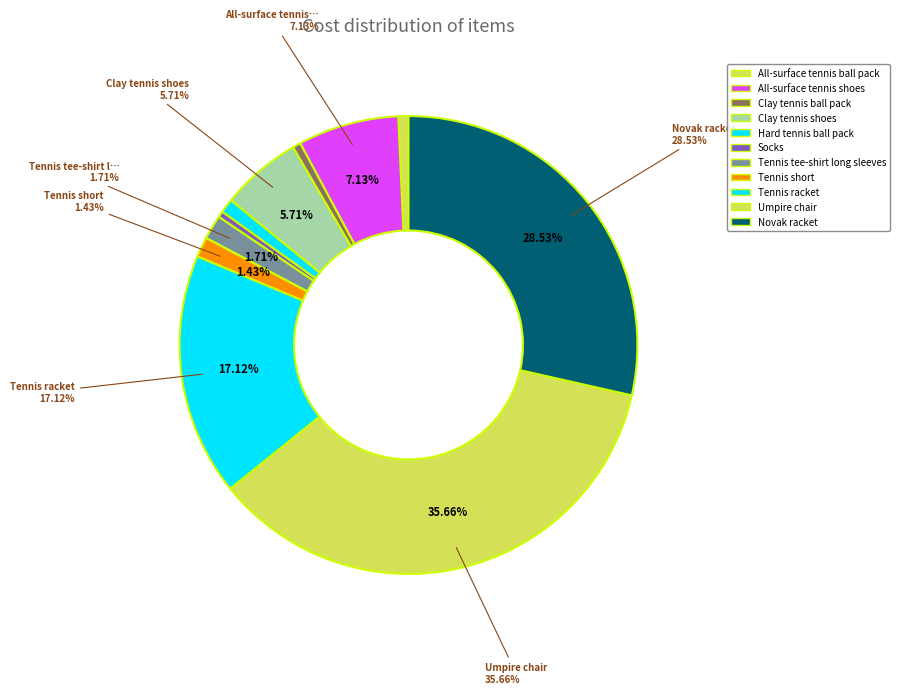

How many slices are in this pie chart?

11